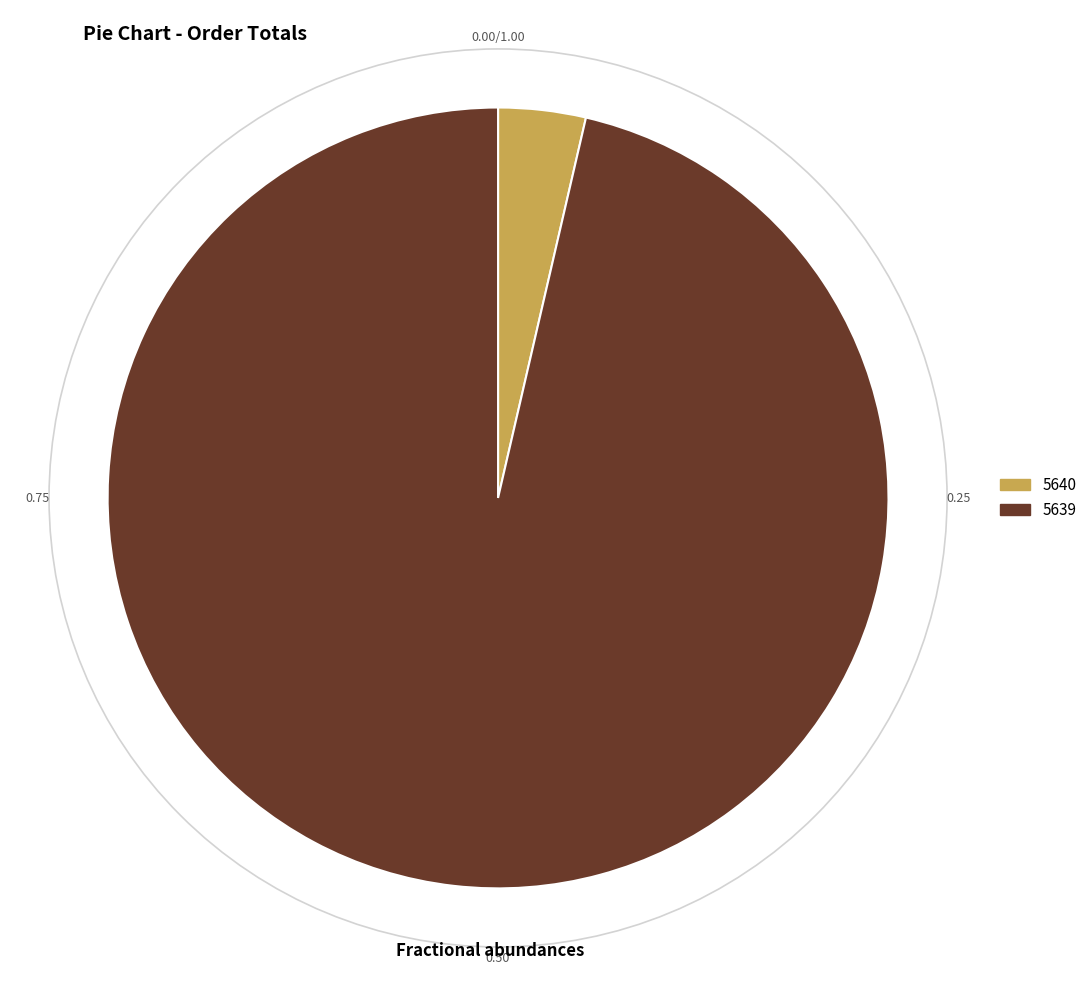

Between 5639 and 5640, which is larger?

5639